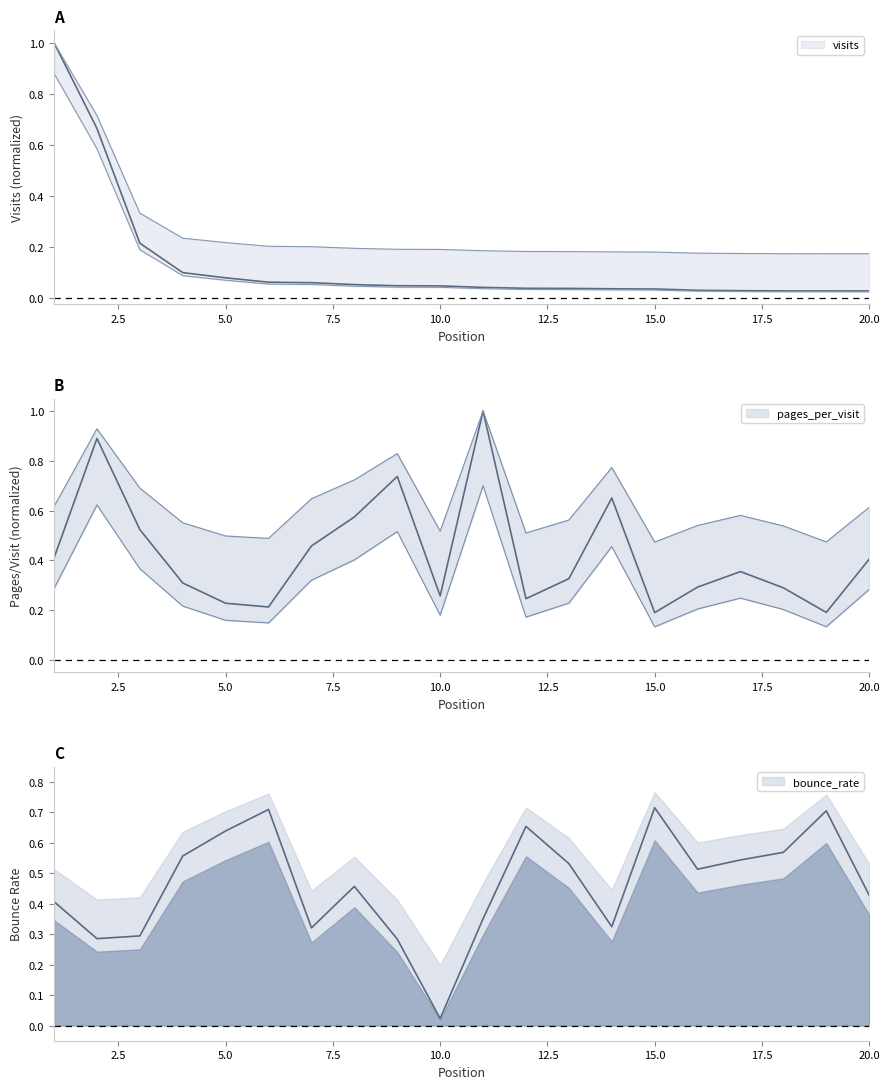

Rank the categories by bounce_rate value from highest to lowest.

15, 6, 19, 12, 5, 18, 4, 17, 13, 16, 8, 20, 1, 11, 14, 7, 3, 2, 9, 10